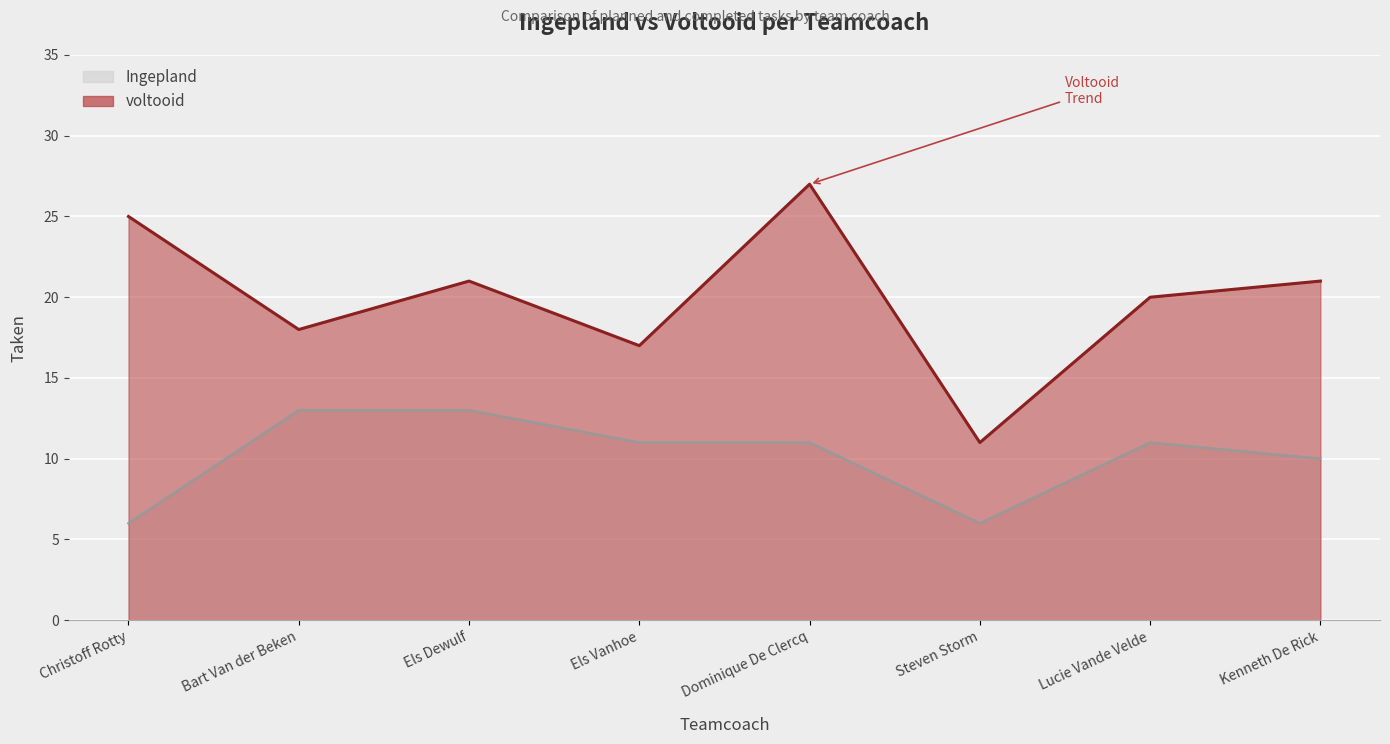

At Els Dewulf, list the series in order from largest to smallest.

voltooid, Ingepland